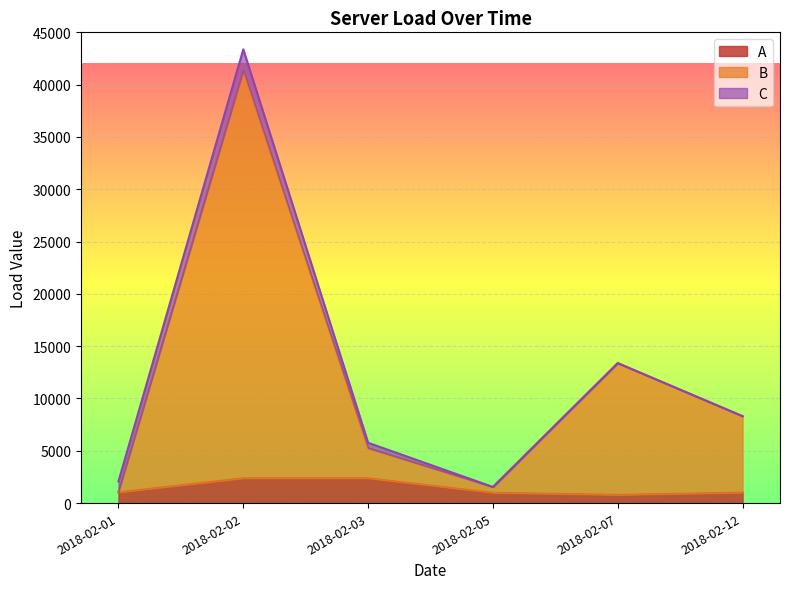

True or false: A and B cross at least once.

False